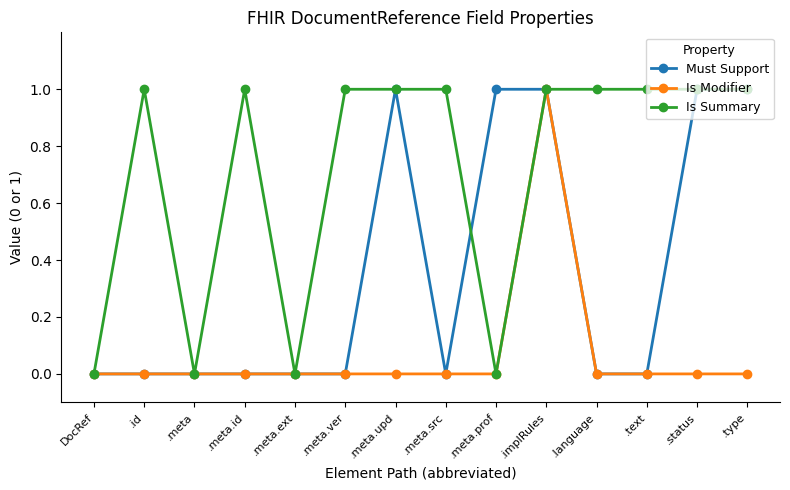

The value of Must Support at .meta.prof is 1. True or false?

True